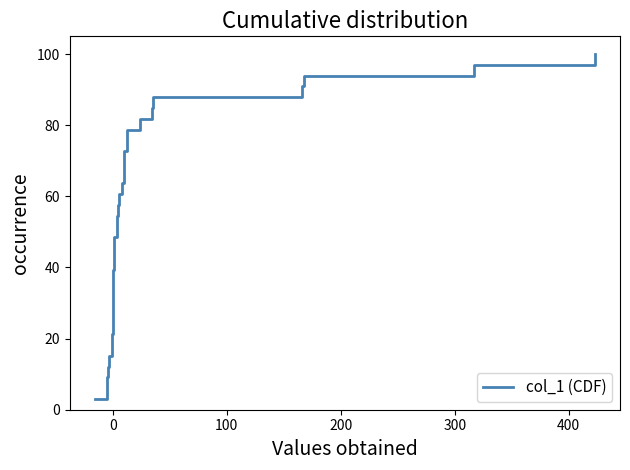

What is the greatest value displayed?

100.0